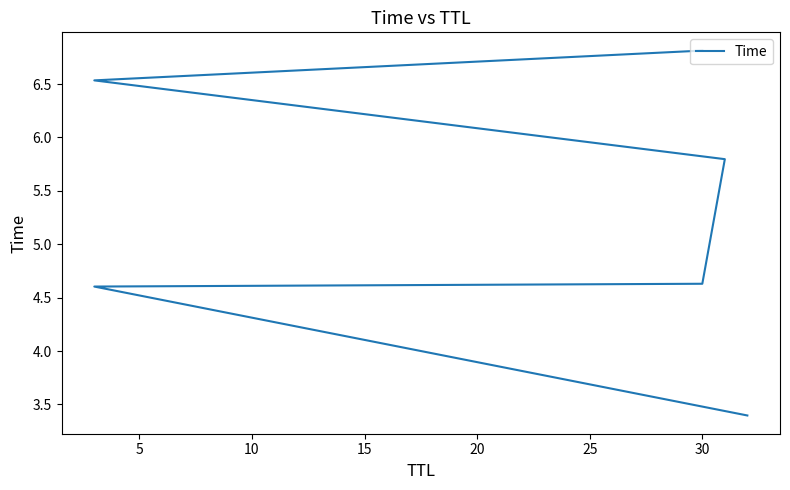

The value at 30 is 6.8. True or false?

True